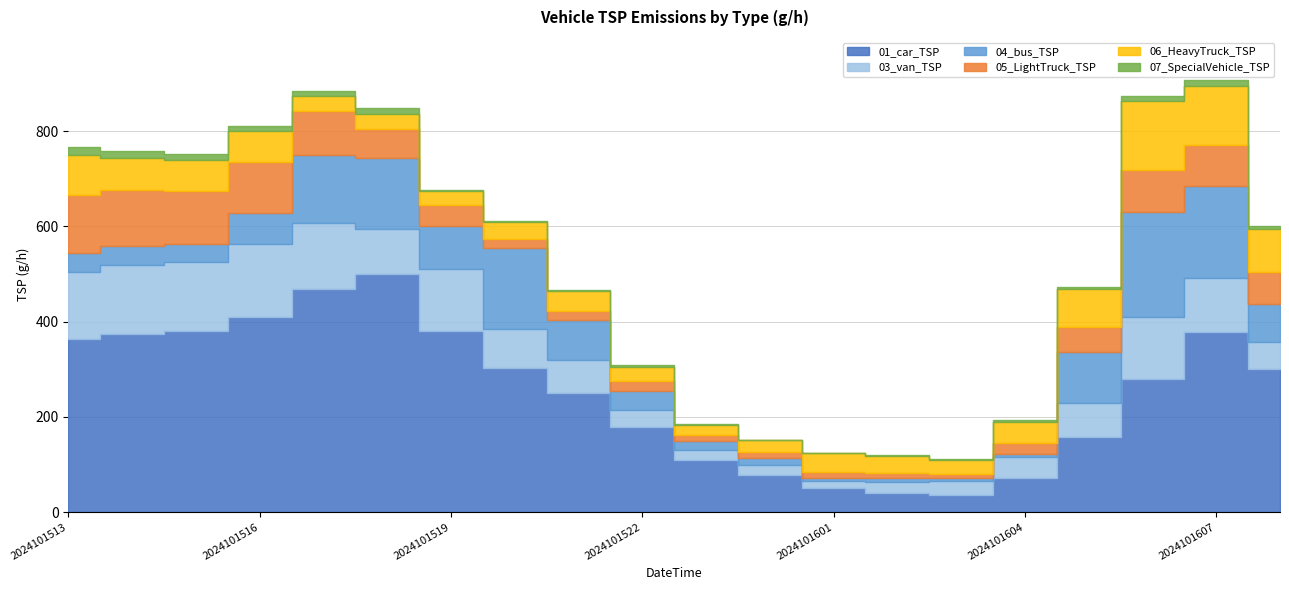

Where is the first local minimum for 04_bus_TSP?

2024101515